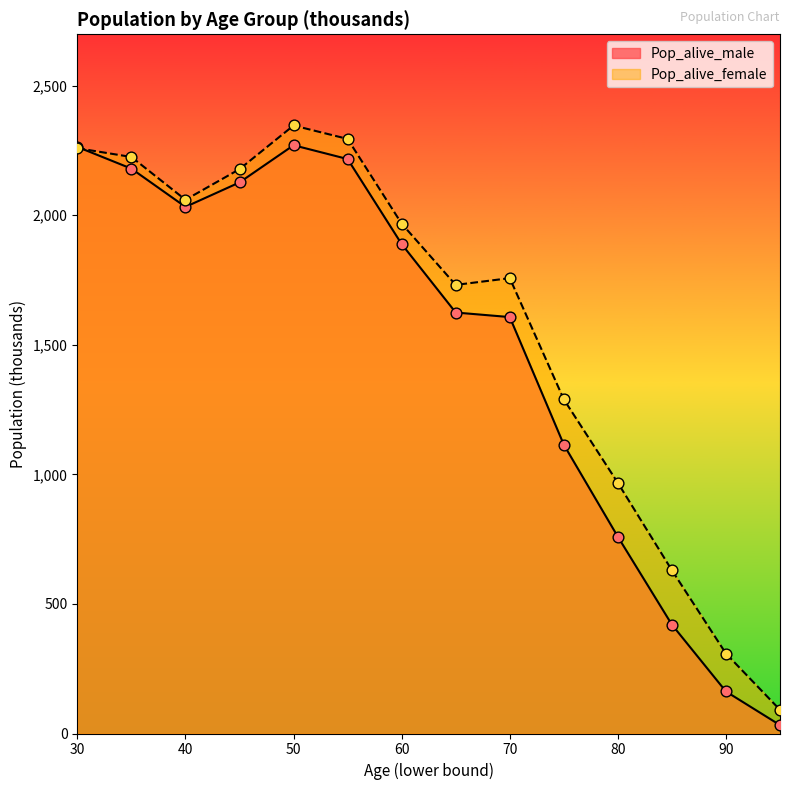

What are all the series names shown in the legend?

Pop_alive_male, Pop_alive_female